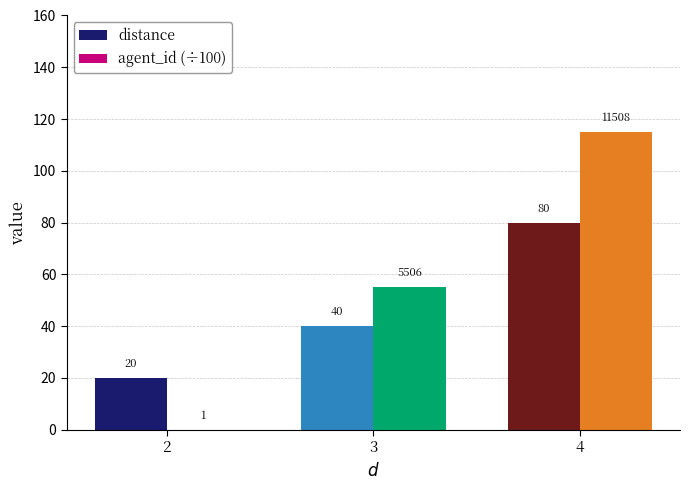

Which series has the largest range (max minus min)?

agent_id (÷100)